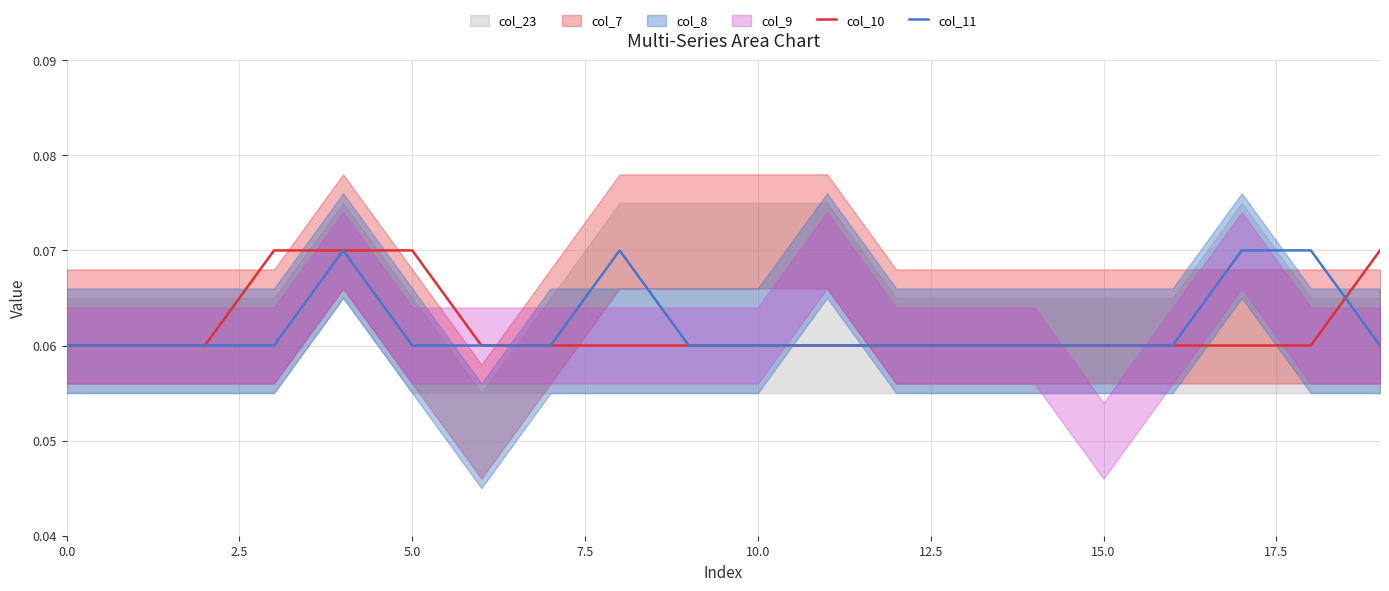

How many data points does each series have?

20